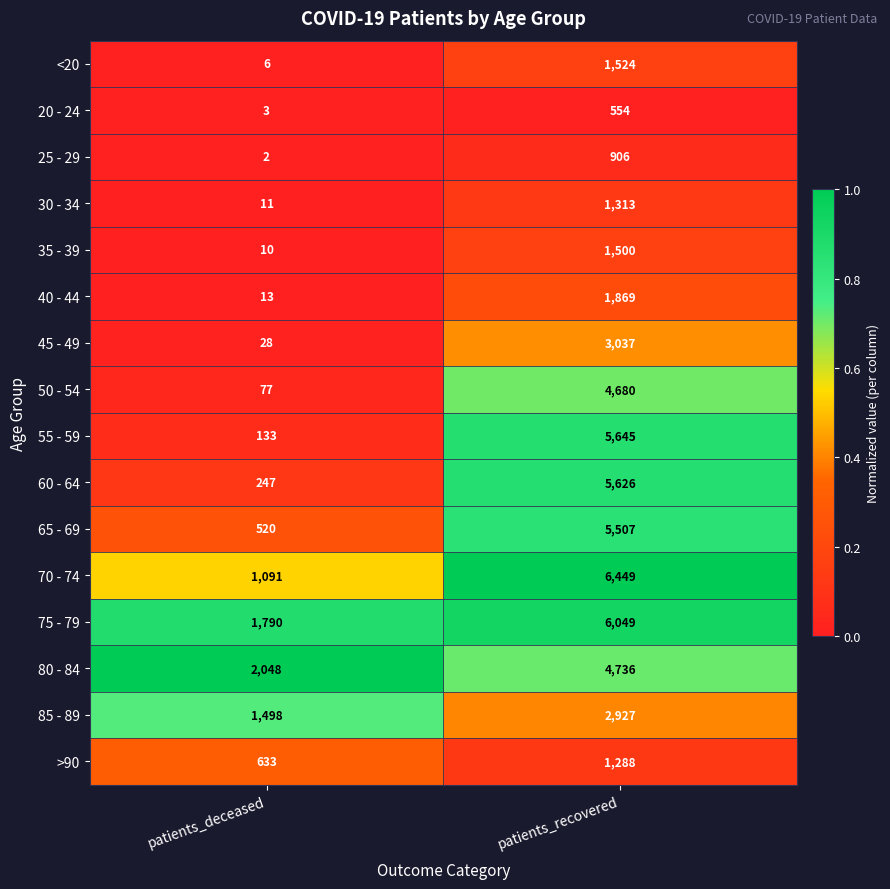

At which label is >90 closest to 960?

patients_deceased